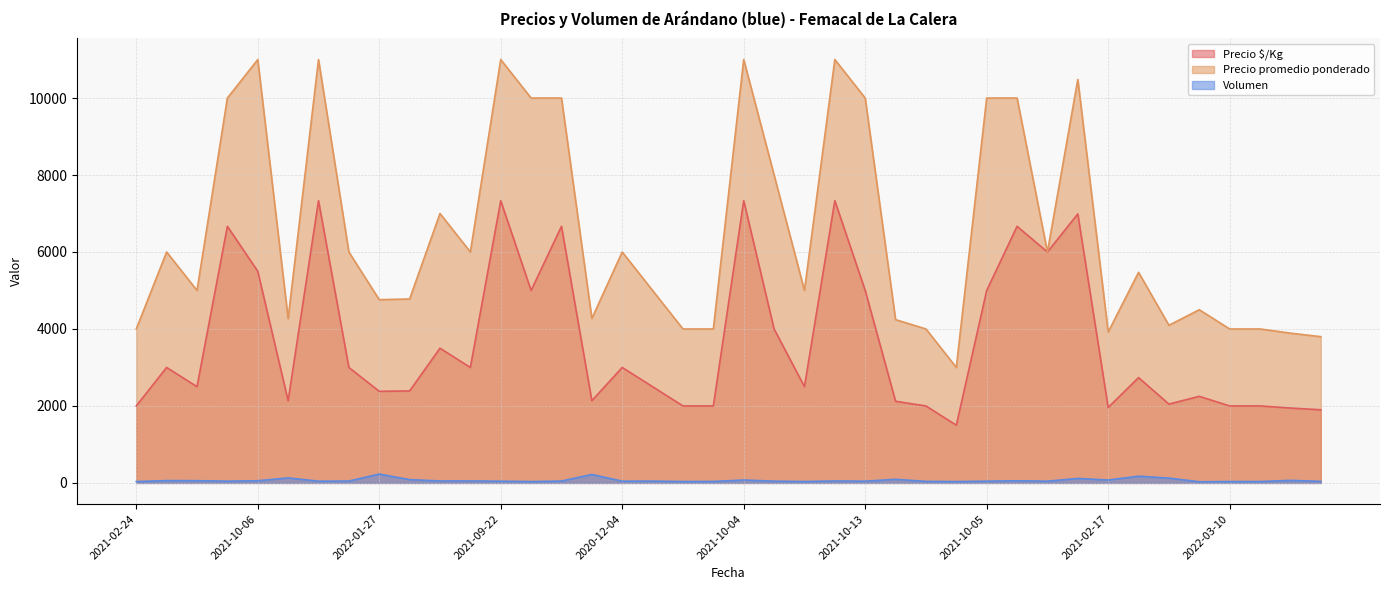

How many data points in Volumen are less than 48?

20